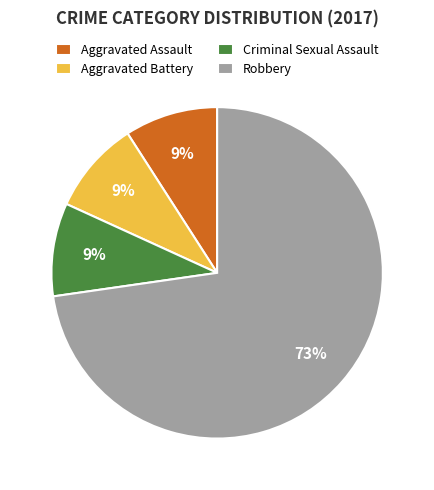

Is there any slice that represents more than half of the pie?

Yes